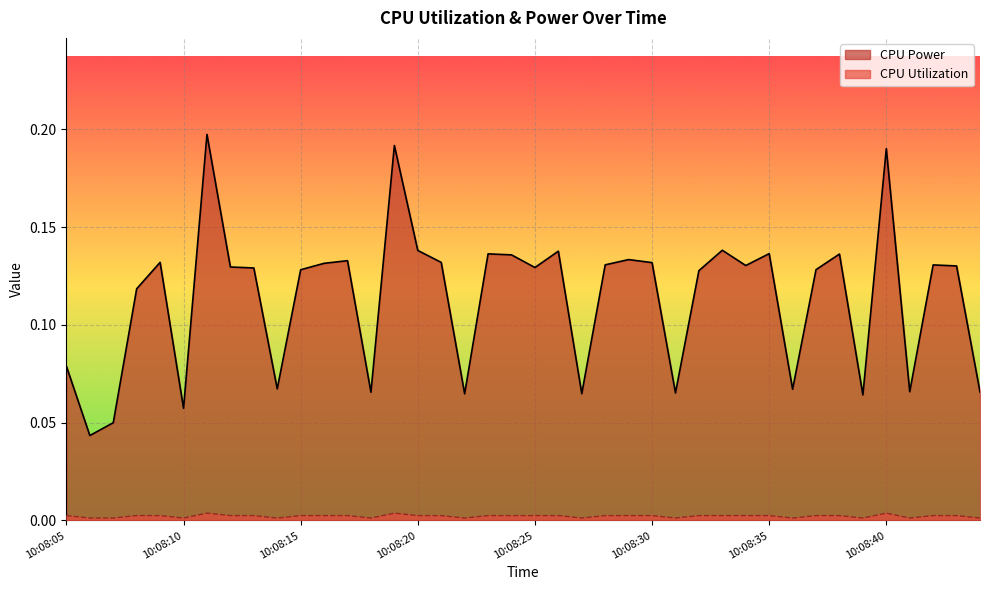

The CPU Power series shows 0.1 at 10:08:31. True or false?

True